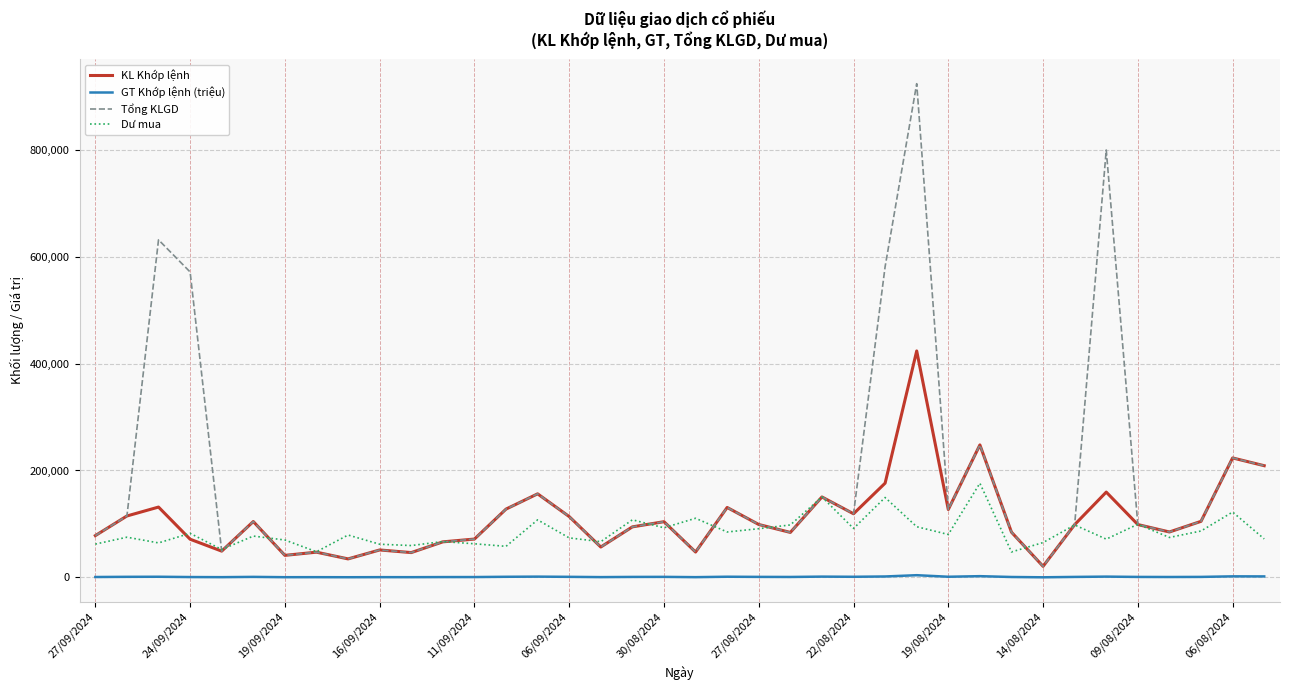

Which series has the widest spread of values?

Tổng KLGD